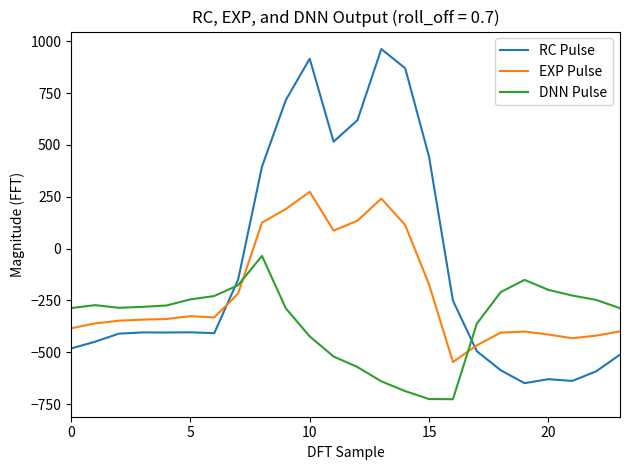

Which series has the largest total across all categories?

RC Pulse